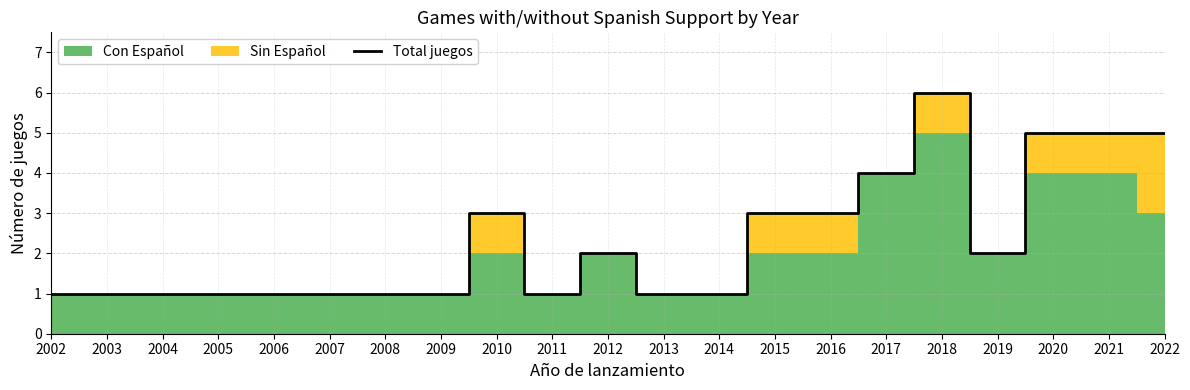

At which label does Total juegos reach its peak?

2018